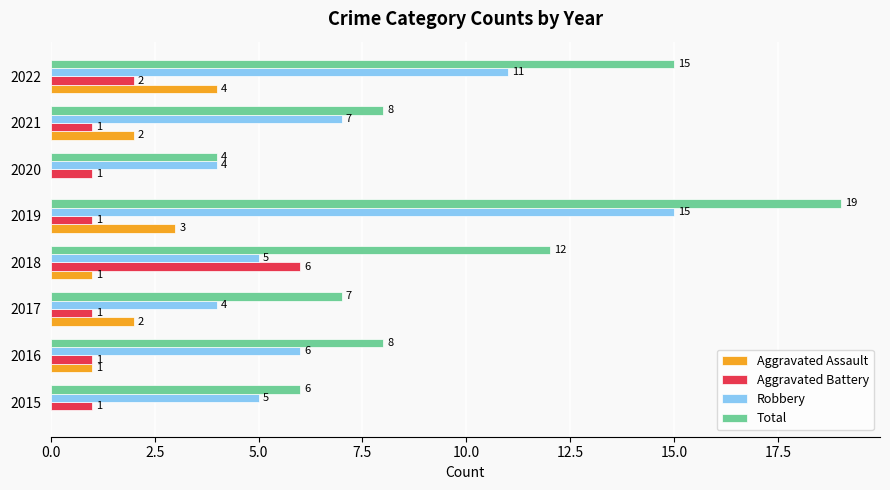

Between 2017 and 2022, which series saw the biggest shift?

Total